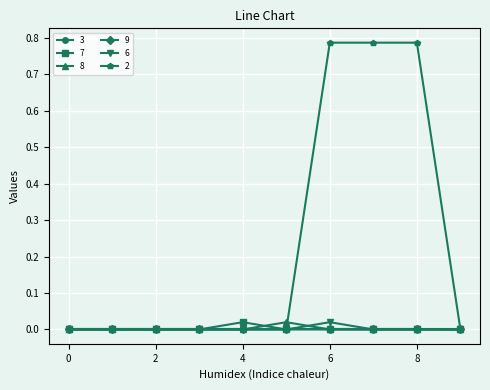

Which series has the largest range (max minus min)?

2